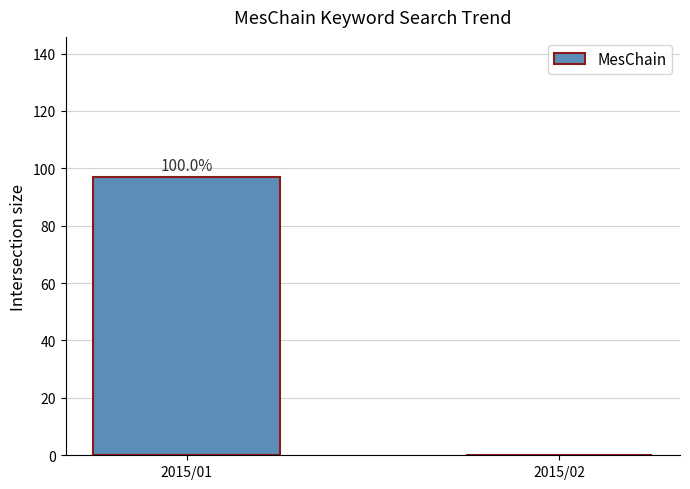

Reading left to right, extract all data points from this chart.

2015/01=97	2015/02=0